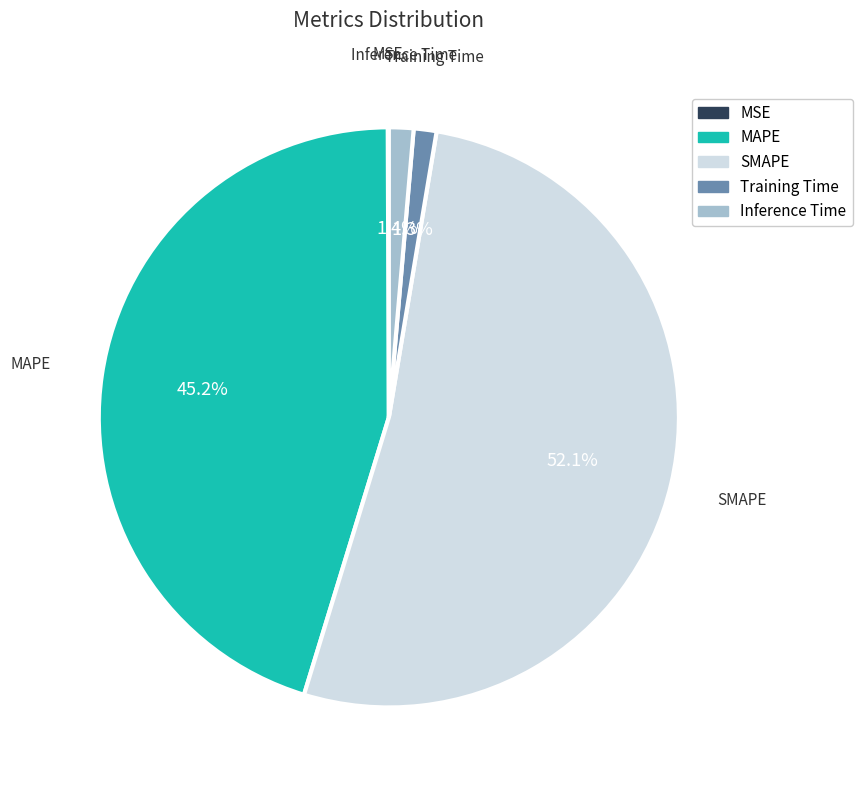

What portion of the pie excludes Training Time?

98.7%